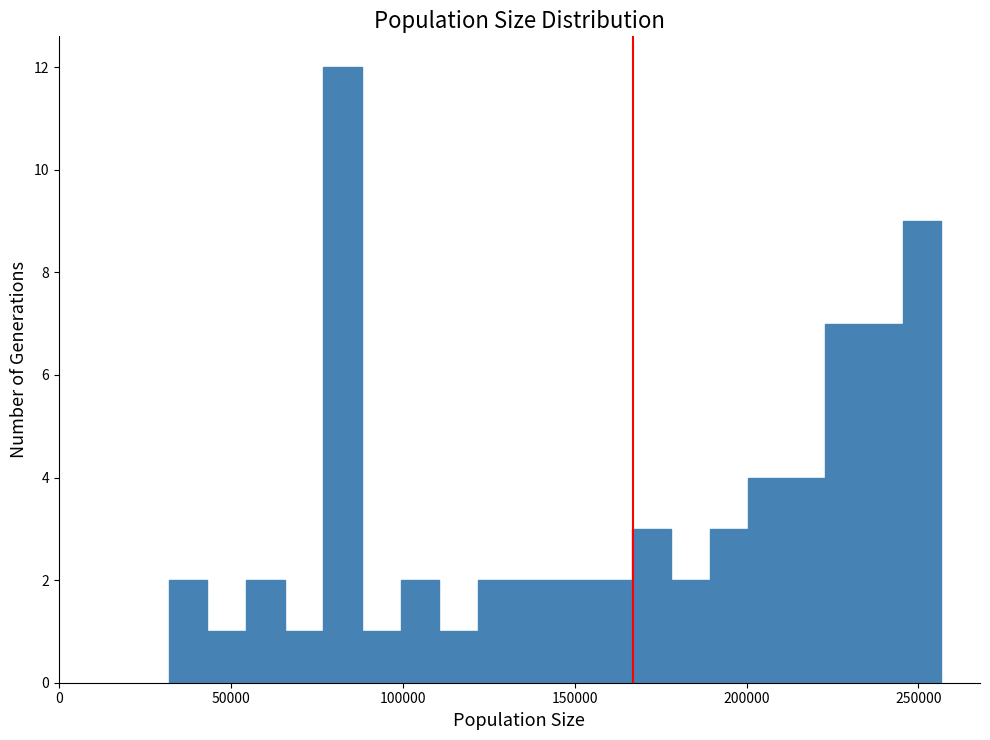

Read against the x-axis, roughly where is the centre of the tallest bar?

85000